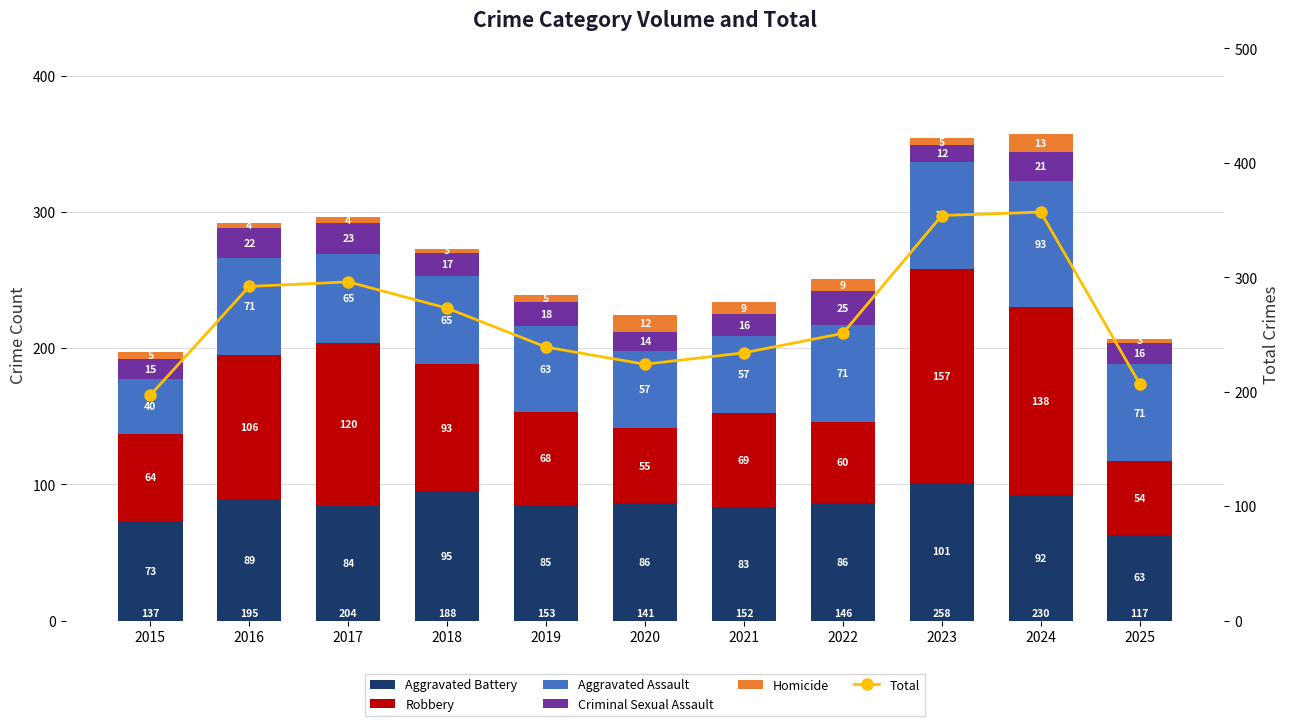

Reading left to right, transcribe all the data shown in this chart.

Aggravated Battery: 73	89	84	95	85	86	83	86	101	92	63
Robbery: 64	106	120	93	68	55	69	60	157	138	54
Aggravated Assault: 40	71	65	65	63	57	57	71	79	93	71
Criminal Sexual Assault: 15	22	23	17	18	14	16	25	12	21	16
Homicide: 5	4	4	3	5	12	9	9	5	13	3
Total: 197	292	296	273	239	224	234	251	354	357	207